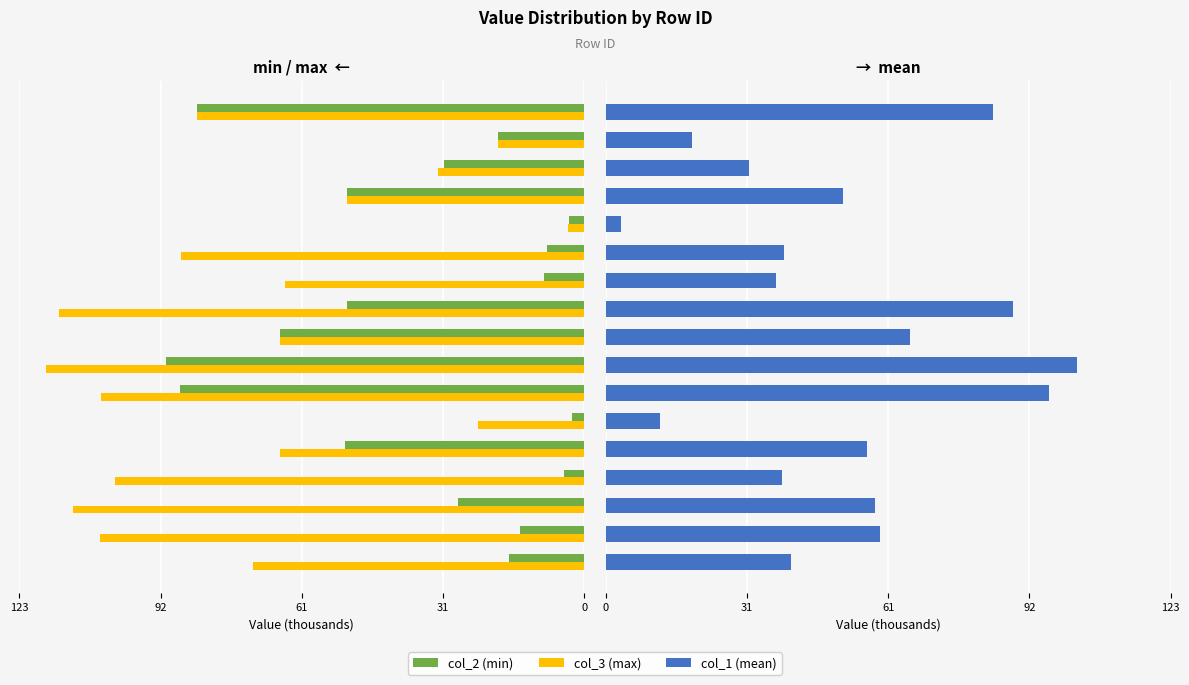

What is the sum of all col_2 (min) values?

-617.6